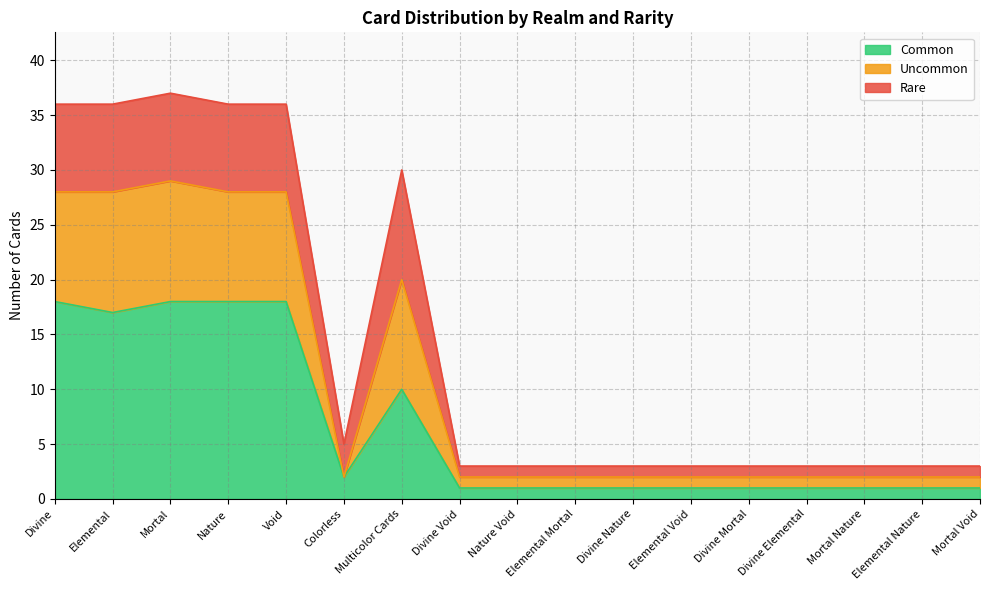

True or false: Uncommon has more than 0 interior local peaks.

True